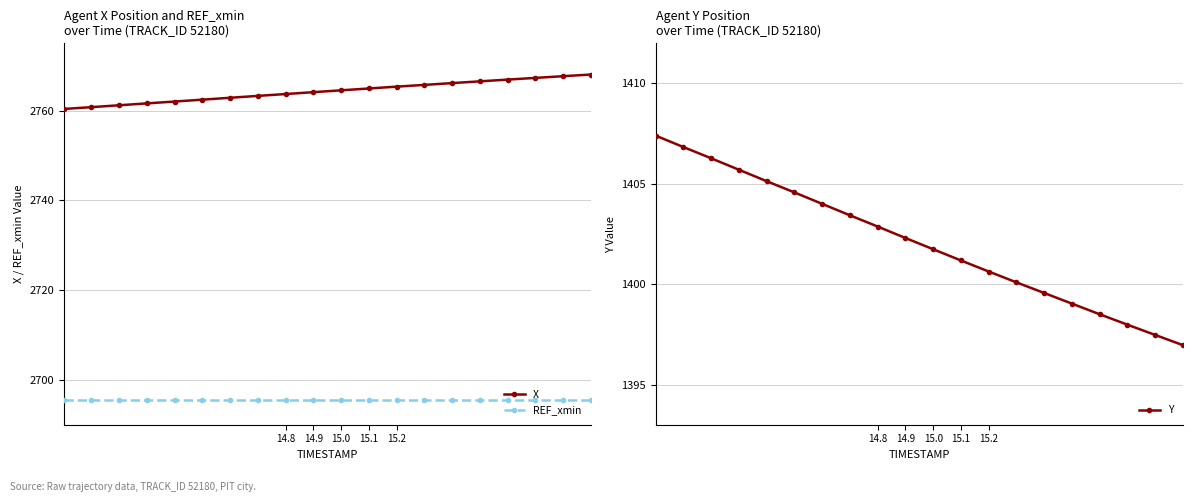

Is it true that REF_xmin equals 4407.8 at 15.0?

False